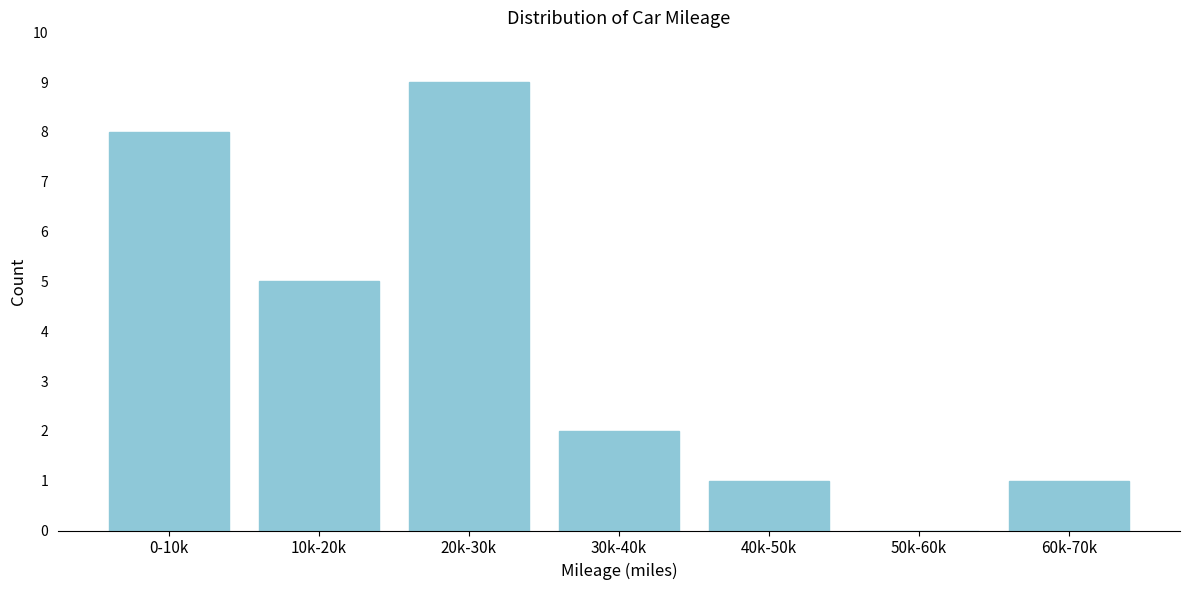

Reading left to right, what are all the values shown in this chart?

0-10k=8	10k-20k=5	20k-30k=9	30k-40k=2	40k-50k=1	50k-60k=0	60k-70k=1